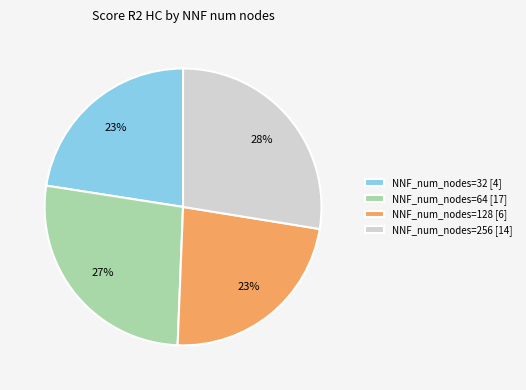

To the nearest percent, what percentage of the pie is NNF_num_nodes=256 [14]?

28%